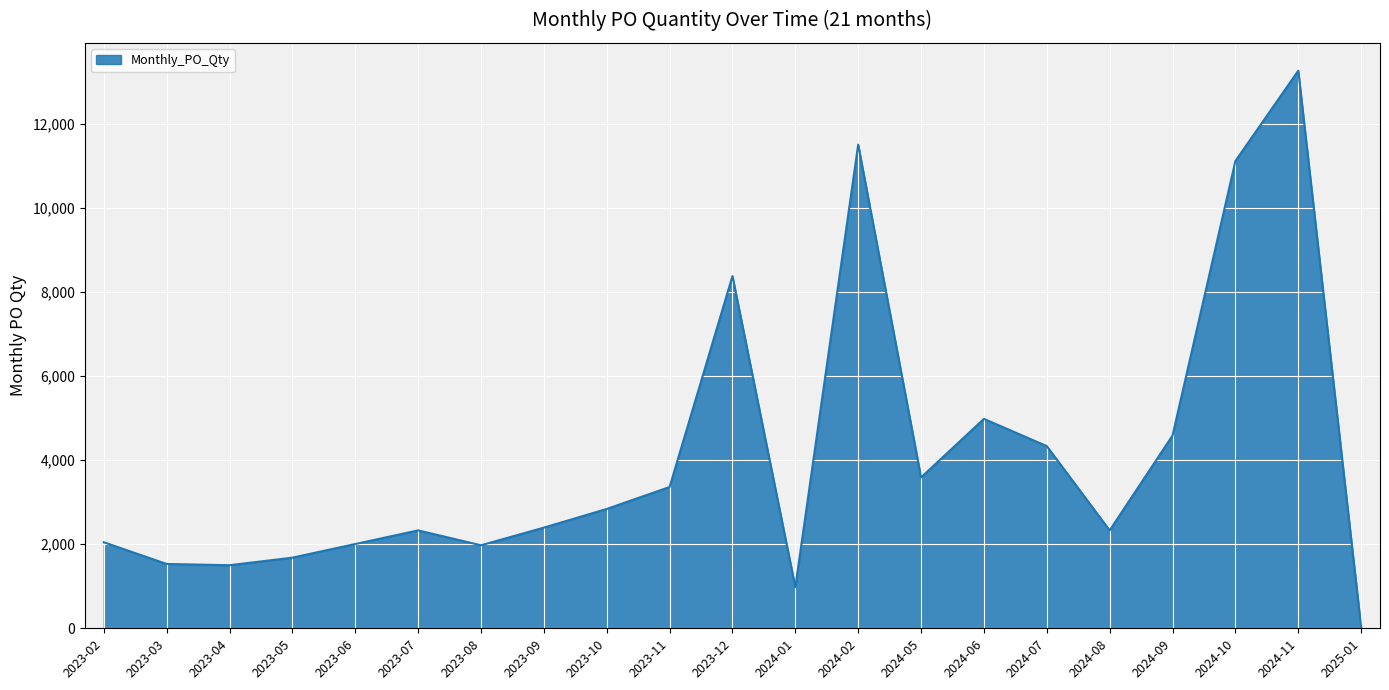

True or false: the data has more than 1 interior local peaks.

True